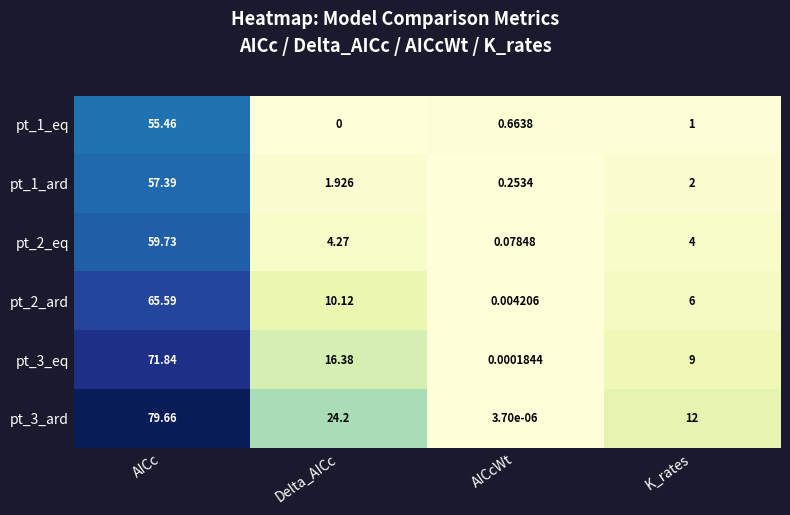

What is the total value across all series at K_rates?

34.0